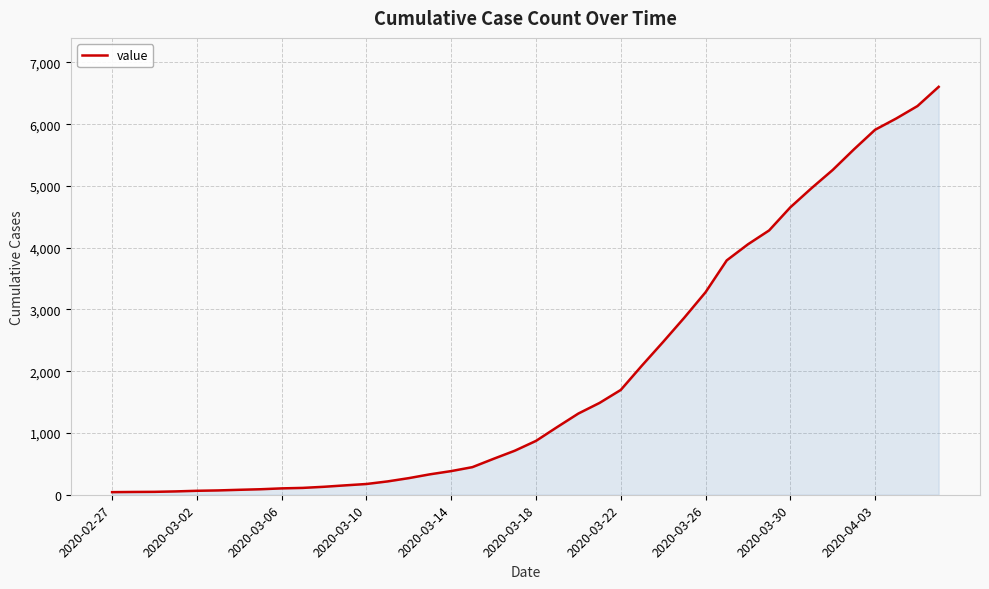

What is the difference between the maximum and minimum values?

6563